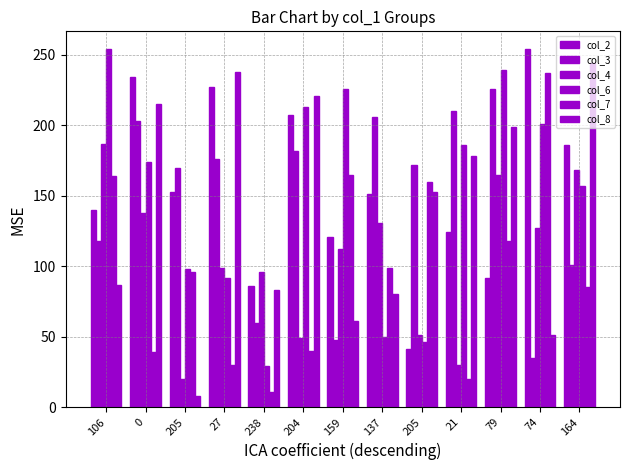

What value does the col_4 series have at 21, to the nearest 10?

30